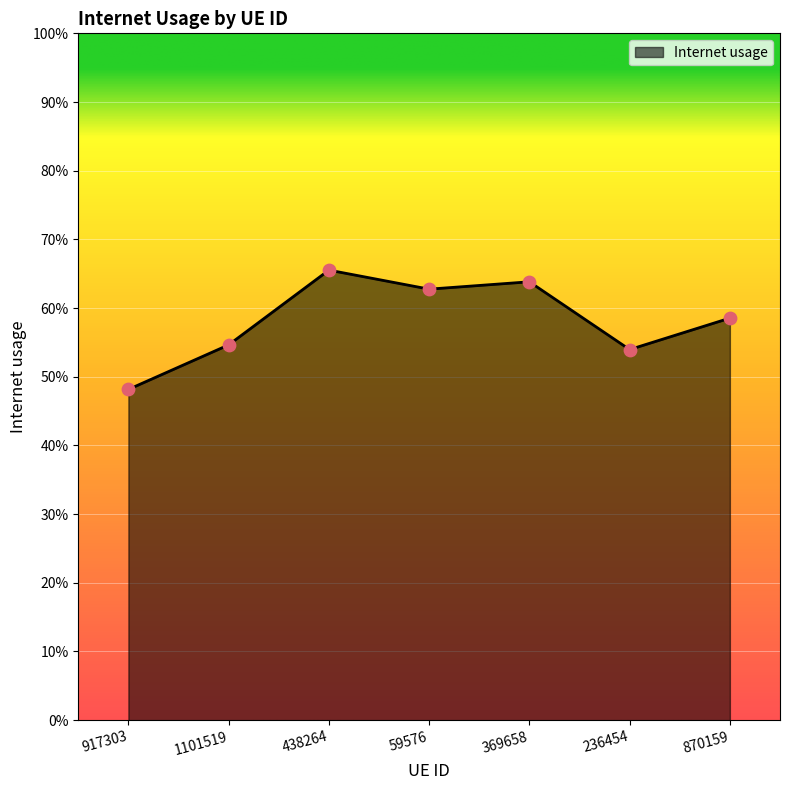

What is the change in value from 917303 to 1101519?

+0.1